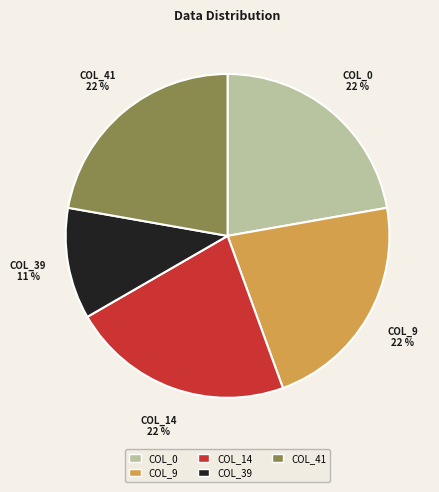

Does any single category account for the majority?

No